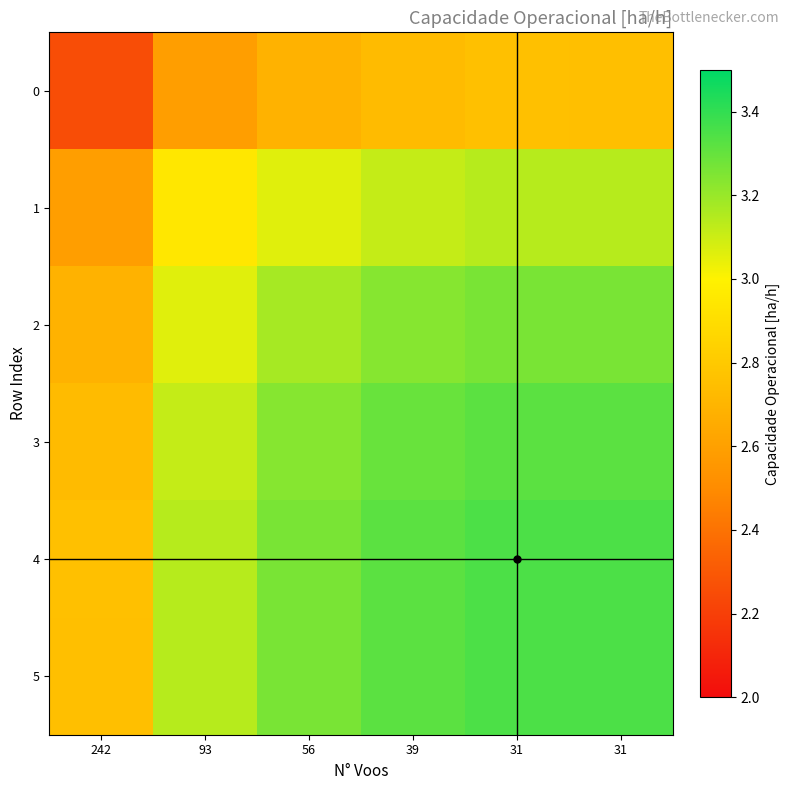

What is the maximum value shown in the chart?

3.3